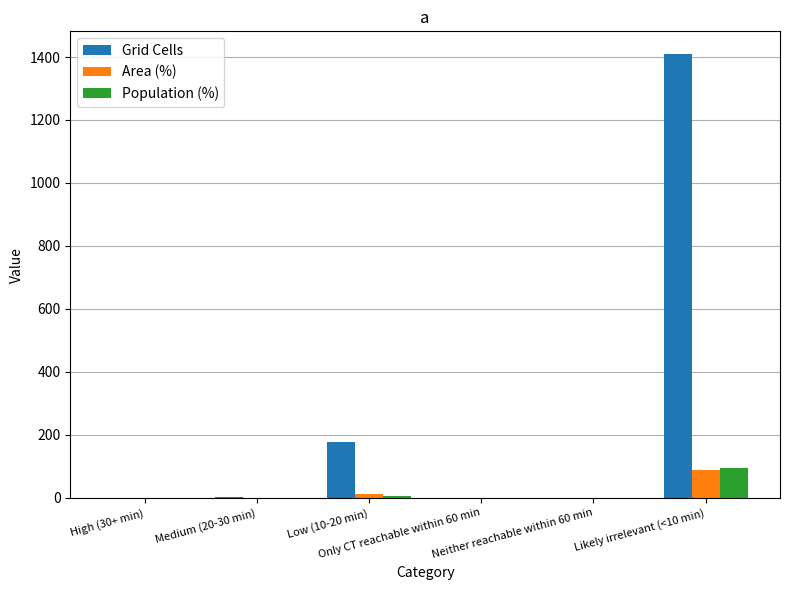

Which series has the largest total across all categories?

Grid Cells